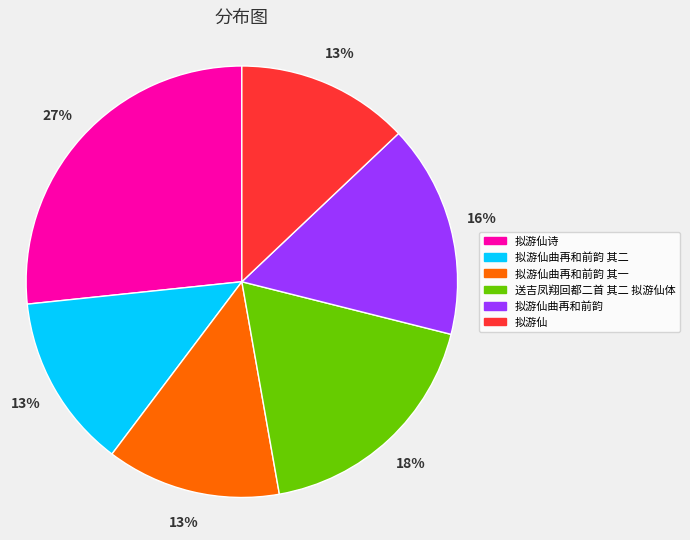

Does any single category account for the majority?

No